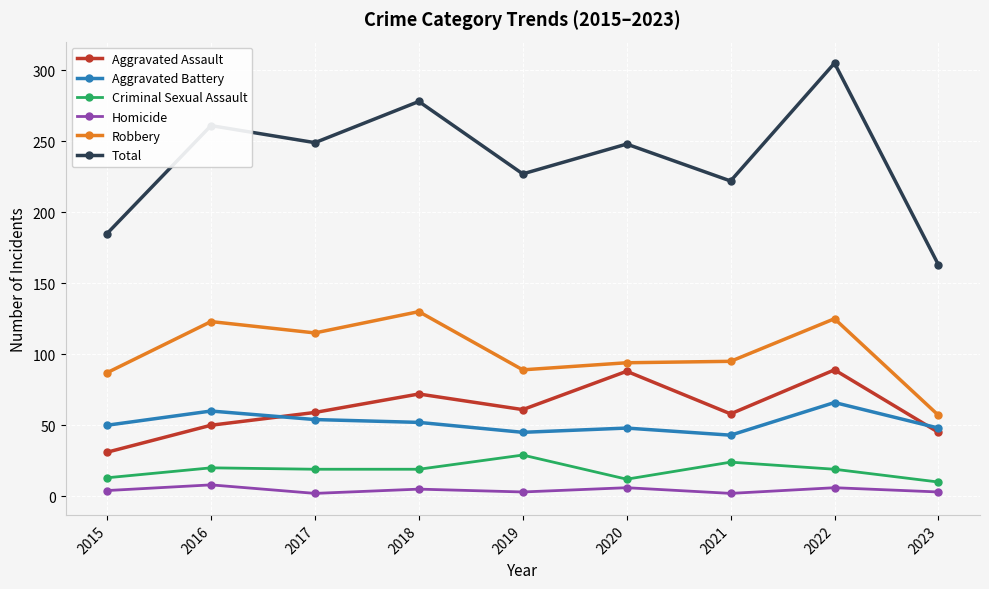

Is the value of Robbery at 2016 greater than the value of Criminal Sexual Assault at 2019?

Yes